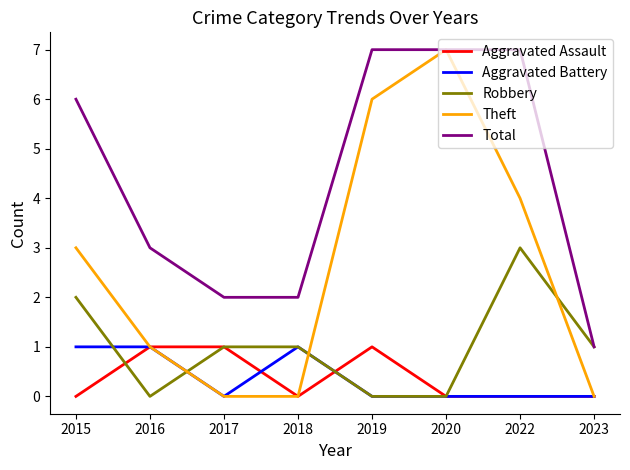

What is the maximum value for Theft?

7